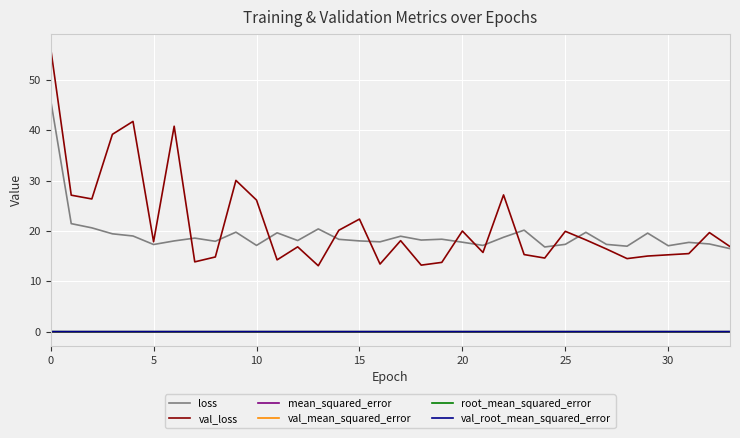

What is the minimum value for val_loss?

13.1